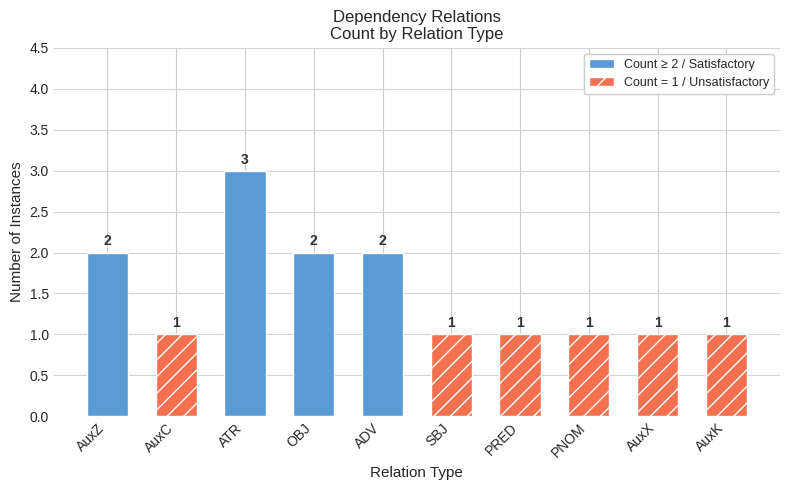

What is the label of the 1st bar from the left?

AuxZ